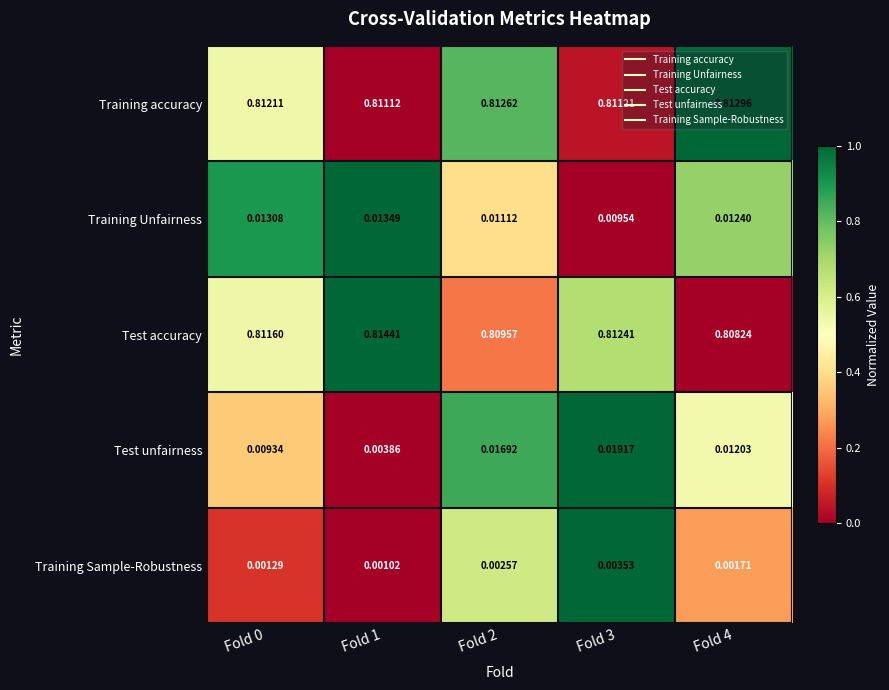

Which series has the widest spread of values?

Test unfairness